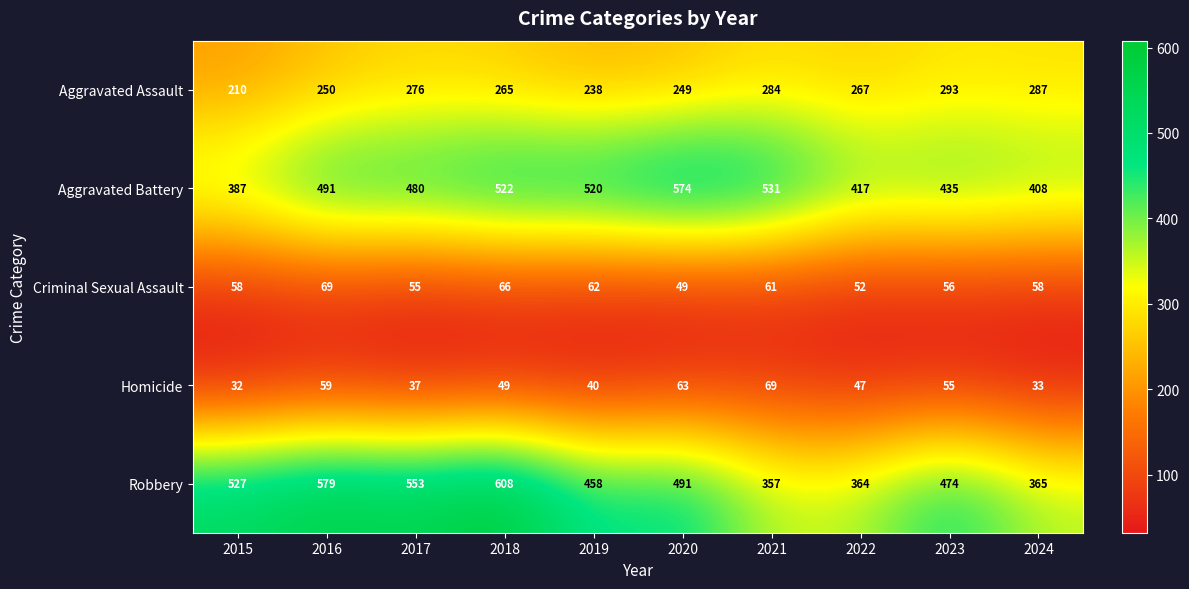

What is the approximate value of Criminal Sexual Assault at 2015, to the nearest 10?

60